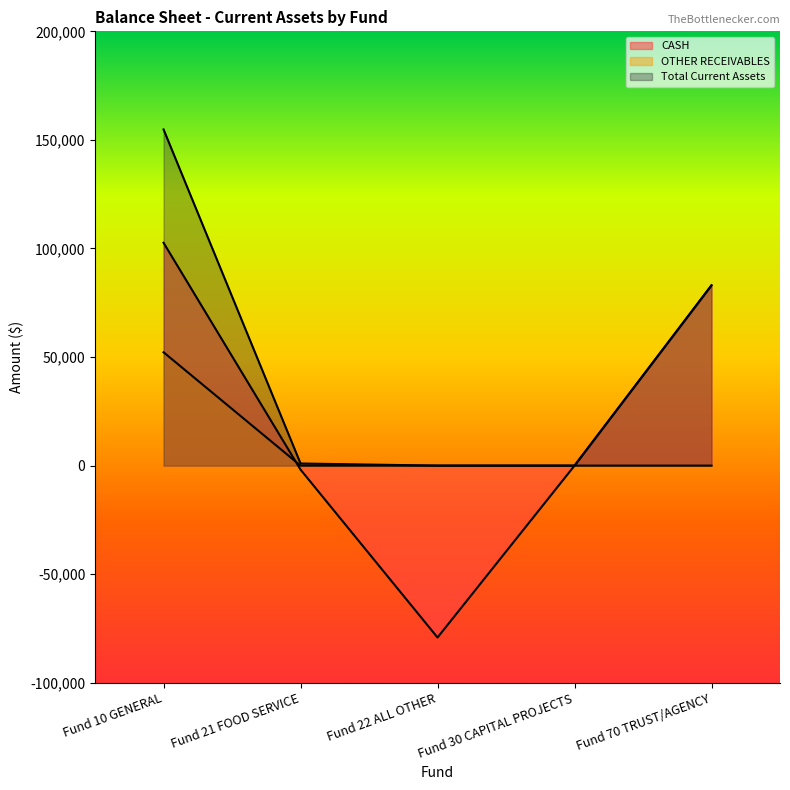

Which series has the largest total across all categories?

Total Current Assets